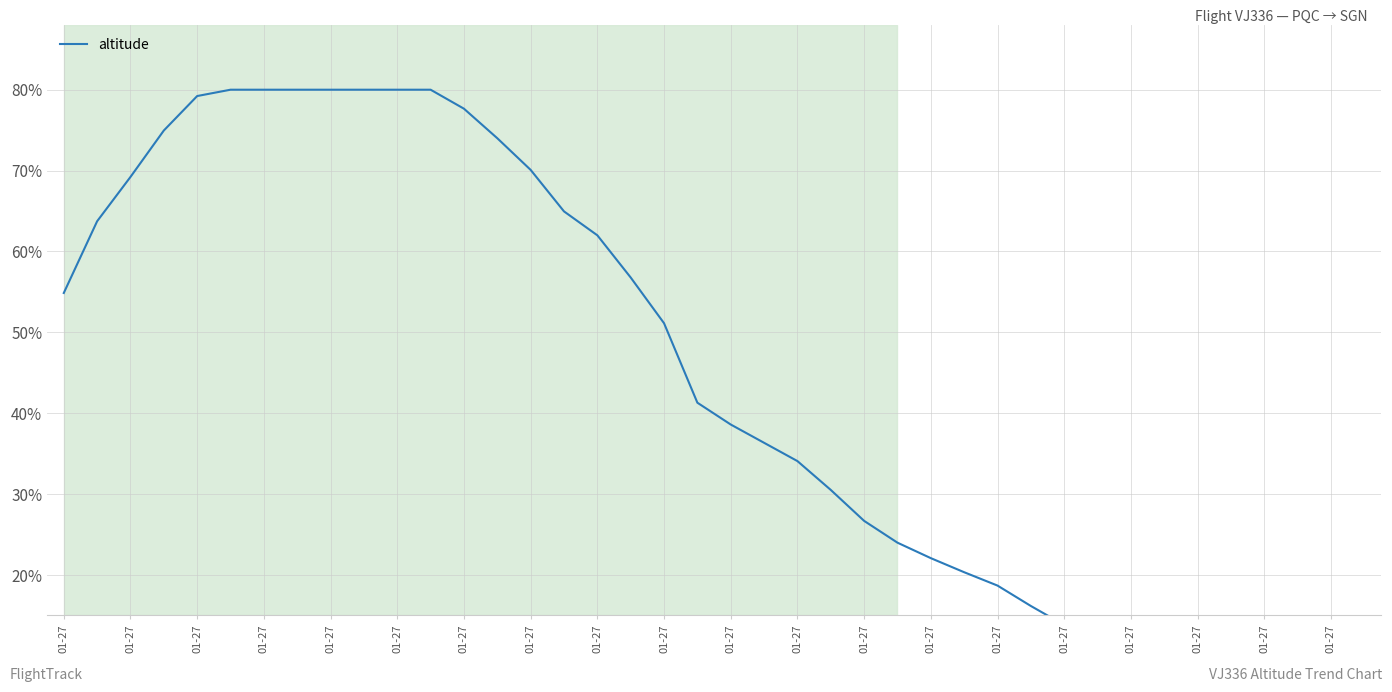

Which label corresponds to the largest value in the chart?

01-27